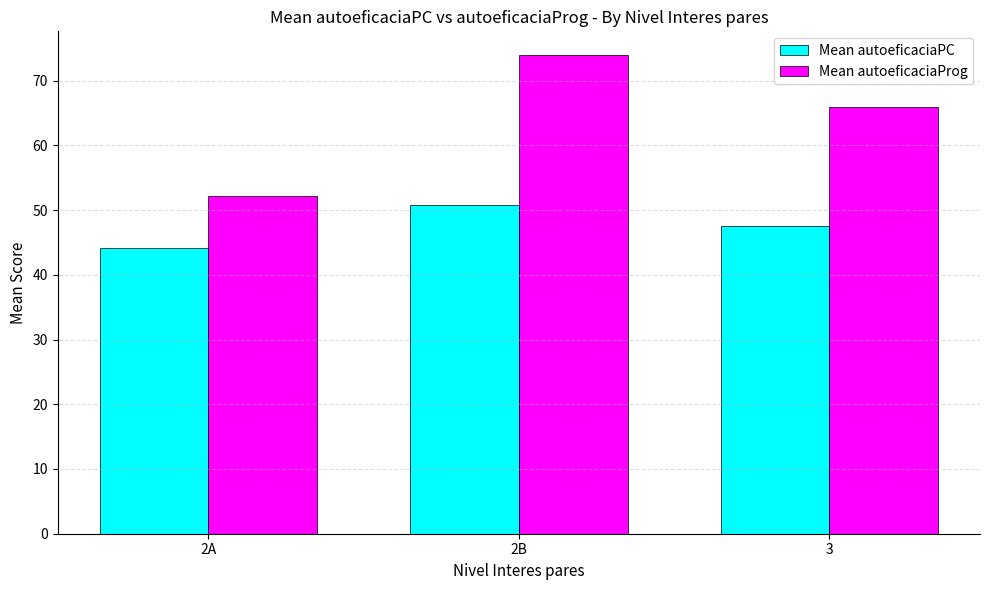

What is the average value of the Mean autoeficaciaProg series?

64.0